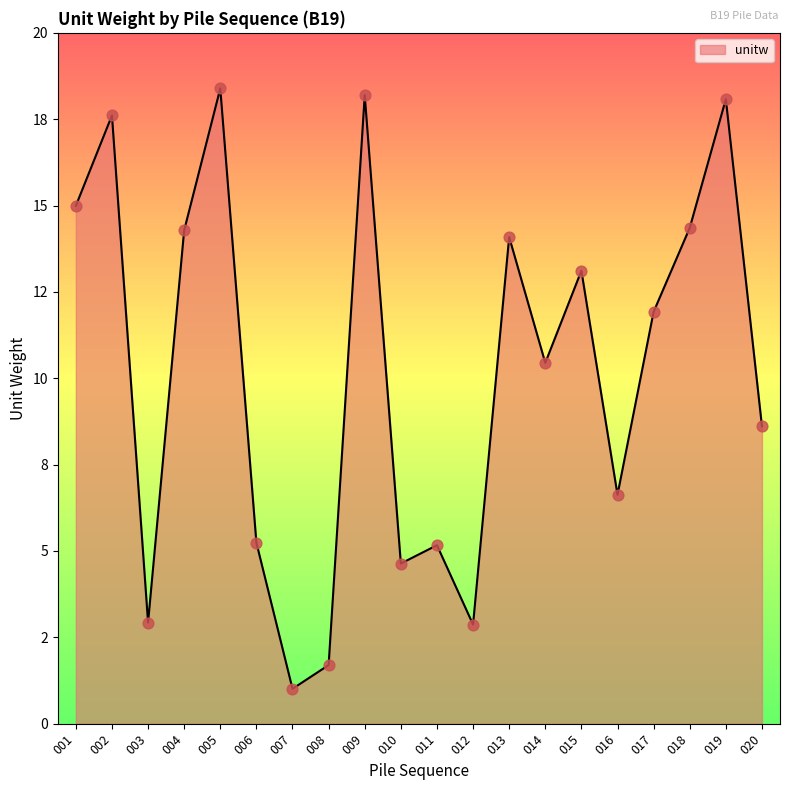

Between 014 and 006, which is larger?

014